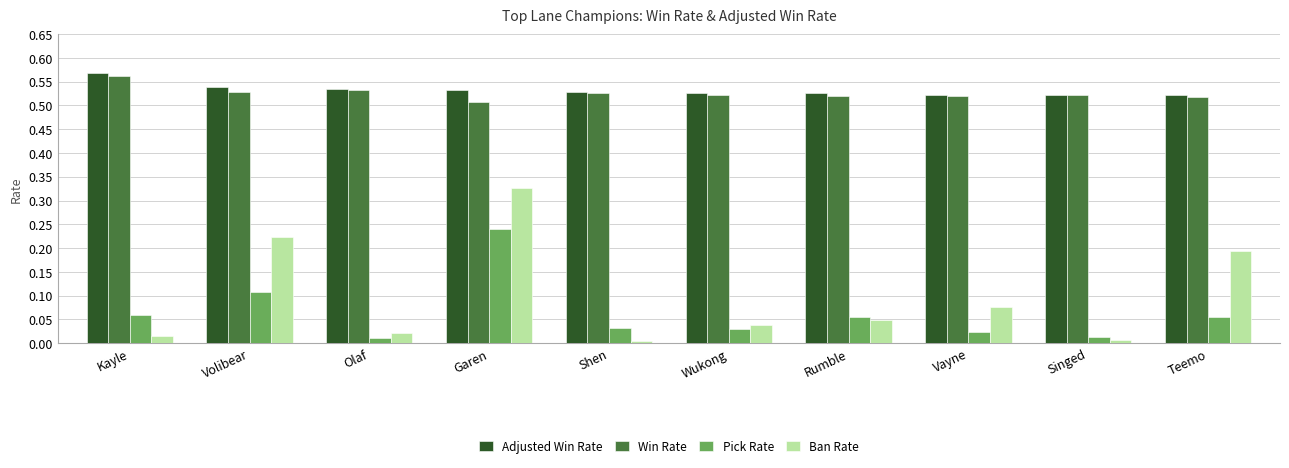

What is the sum of all Win Rate values?

5.3